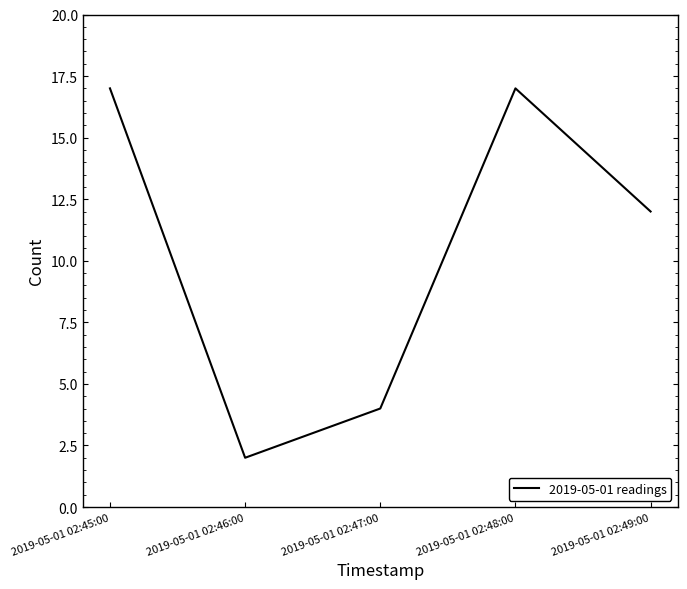

The chart shows a value of 6 at 2019-05-01 02:48:00. True or false?

False